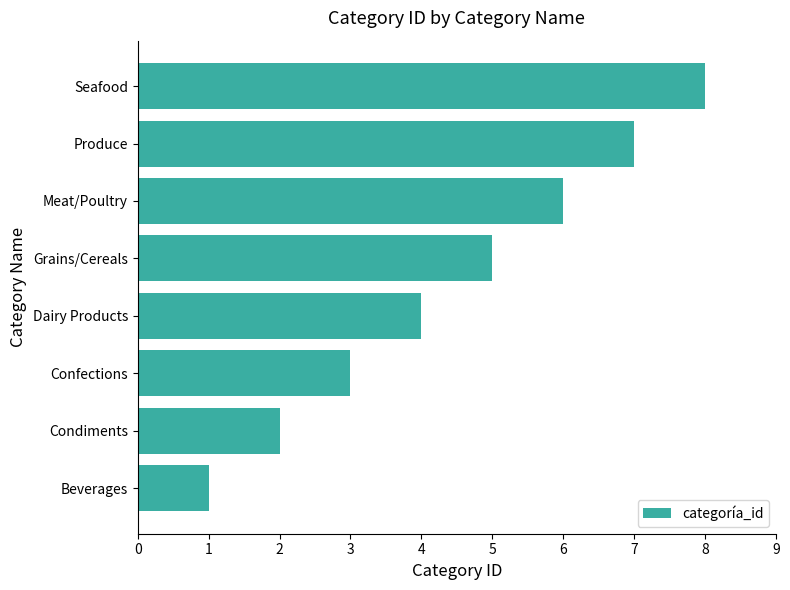

What is the sum of all values?

36